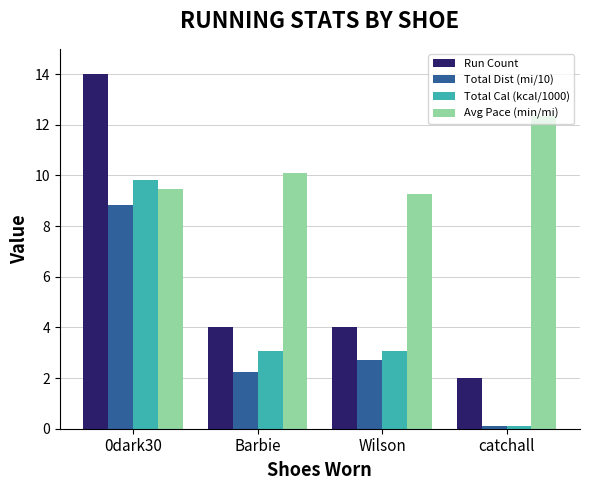

How many bars are there in total?

16